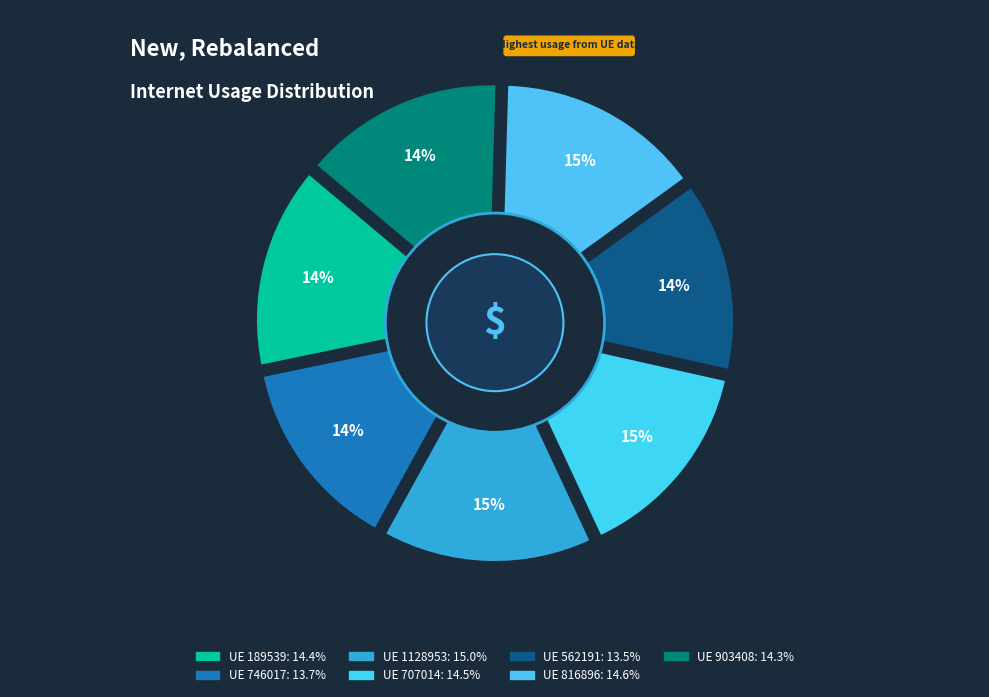

What portion of the pie excludes 1128953?

85.0%